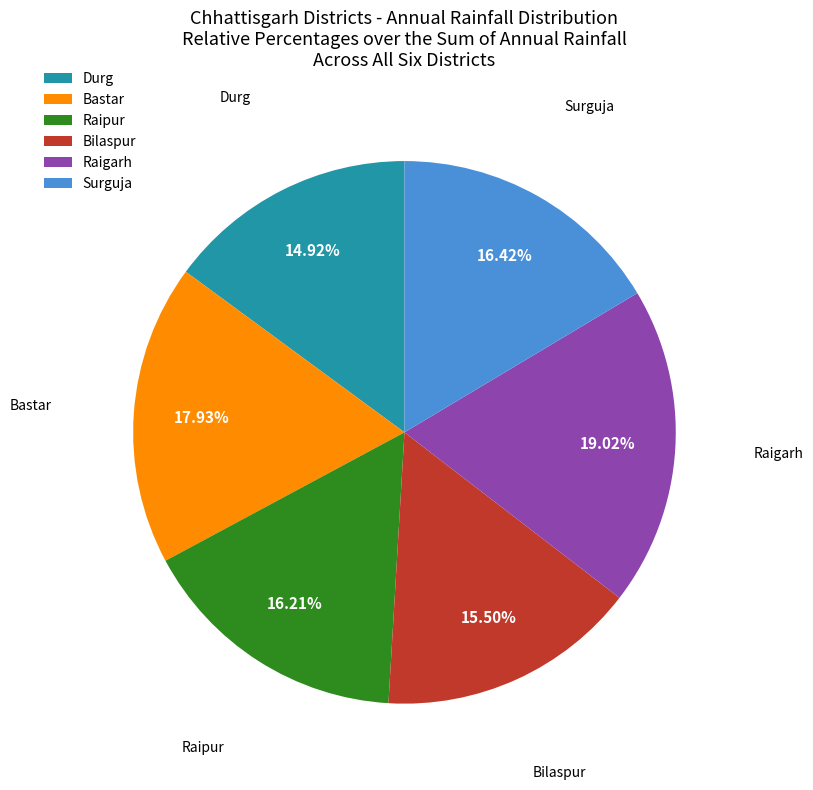

The Raipur slice represents 16% of the pie. True or false?

True